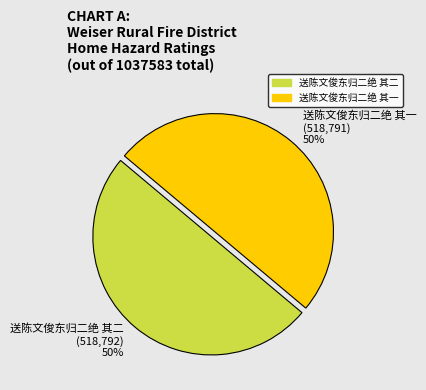

Combined, do 送陈文俊东归二绝 其二 and 送陈文俊东归二绝 其一 account for over 50%?

Yes